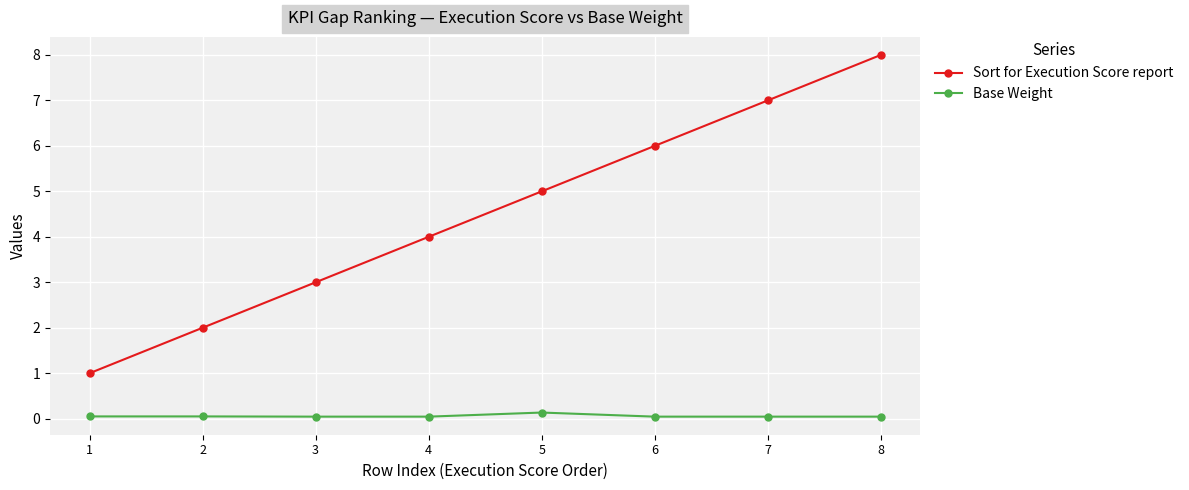

How many lines are shown in the chart?

2